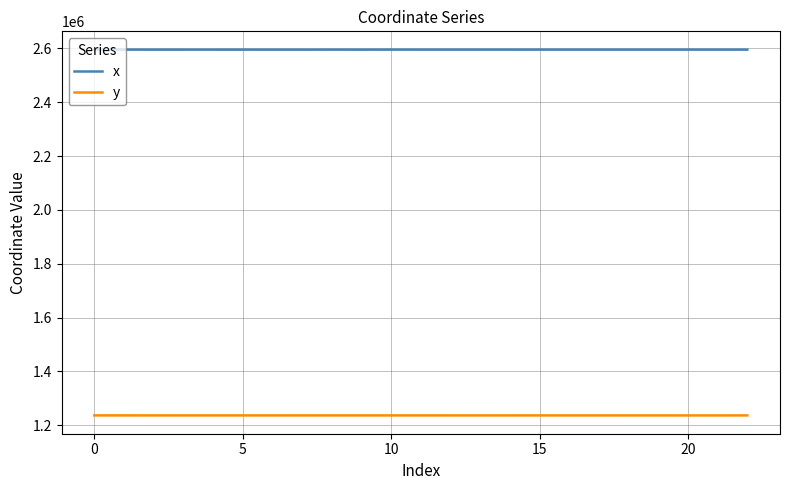

What is the difference between the maximum and minimum values in the x series?

116.3